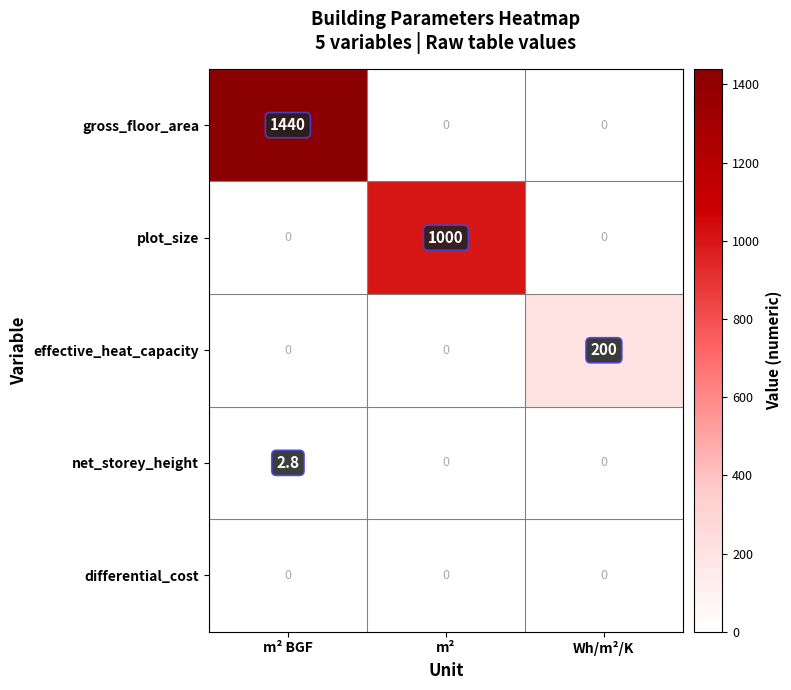

Which label corresponds to the largest value in the chart?

m² BGF